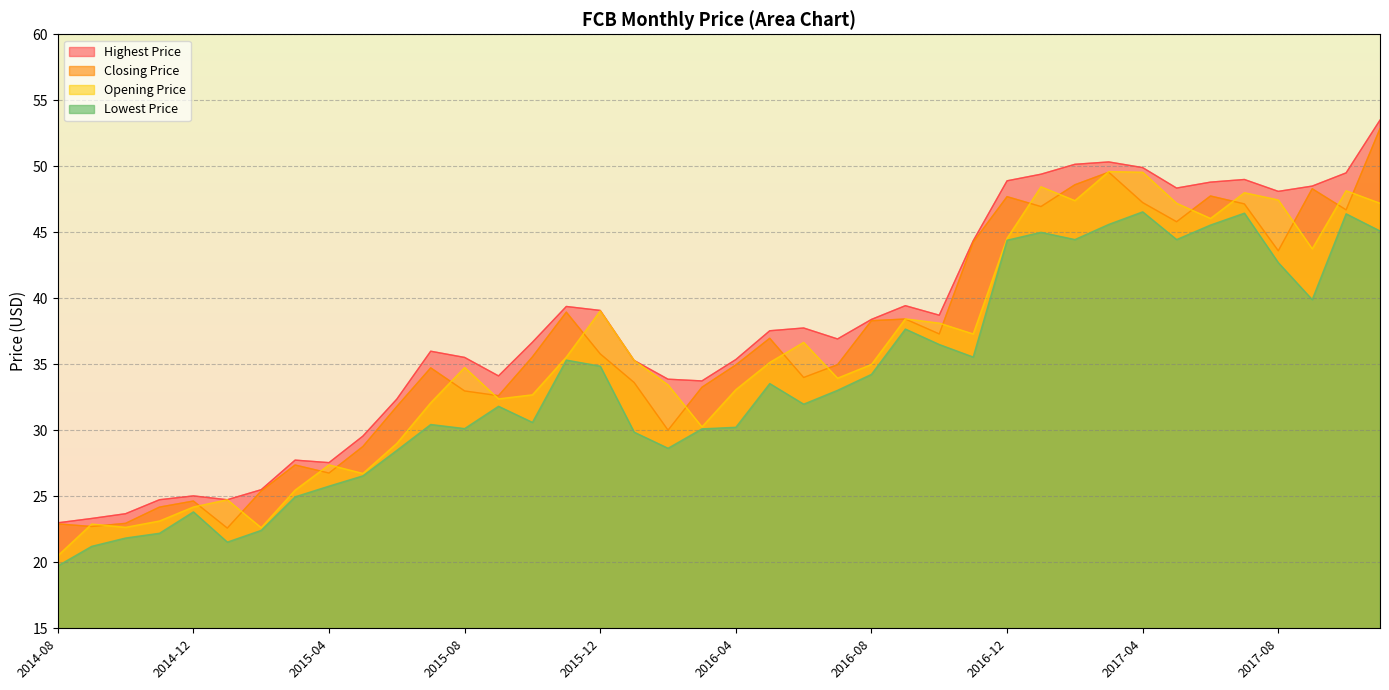

Count the number of data series in this chart.

4